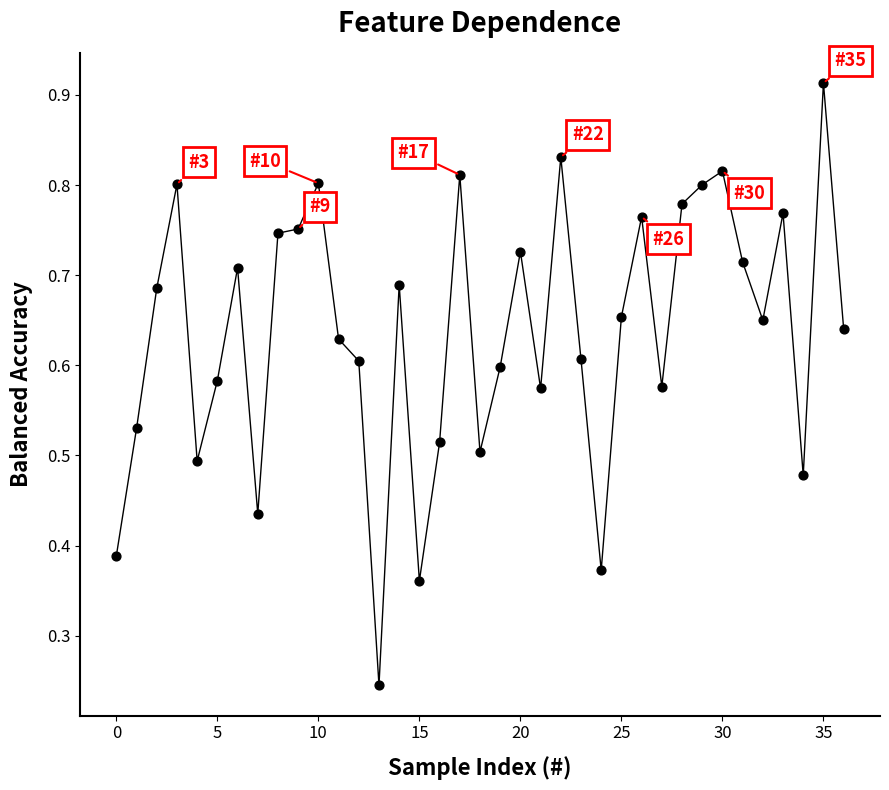

How many points are shown in the scatter plot?

37